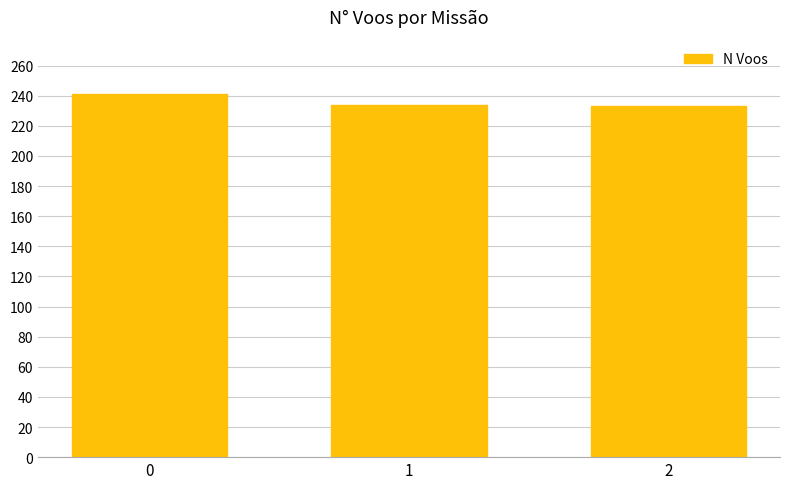

What is the value of the 3rd bar from the left?

233